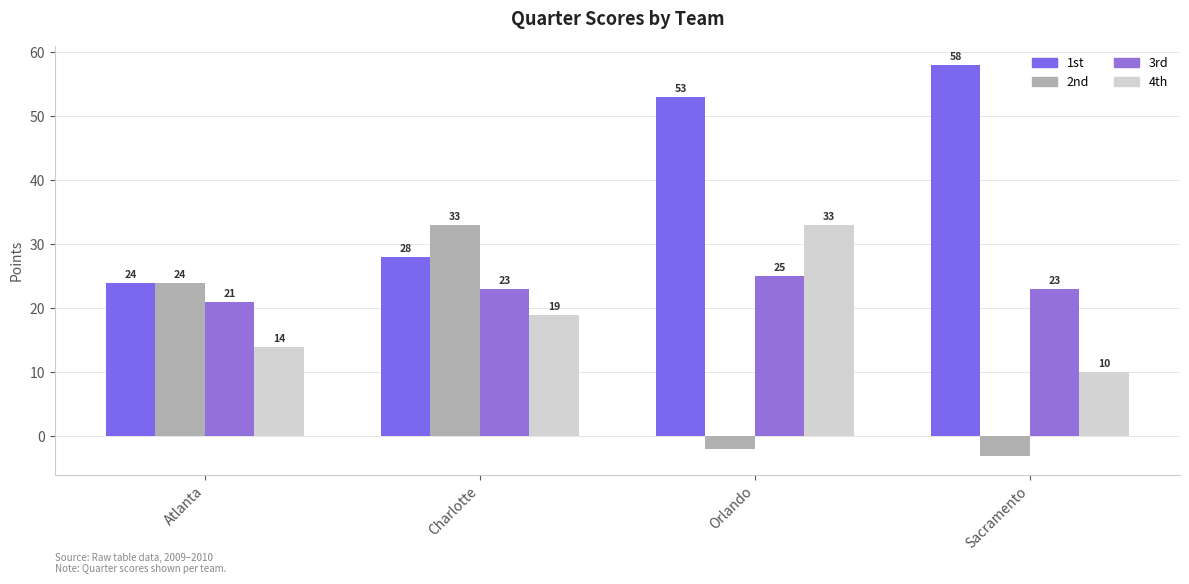

What are all the series names shown in the legend?

1st, 2nd, 3rd, 4th